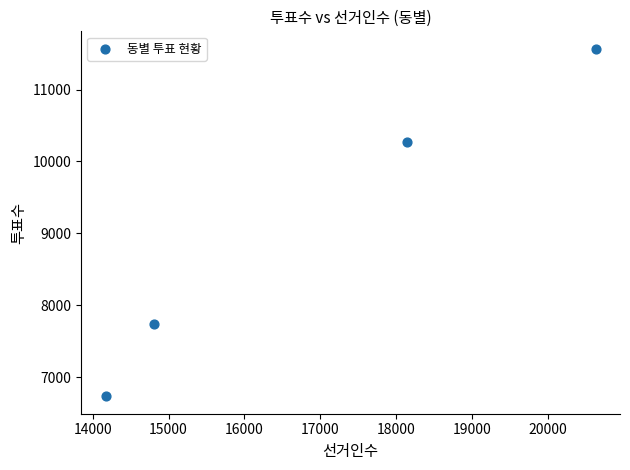

What Y value in the scatter plot is closest to 9152?

10277